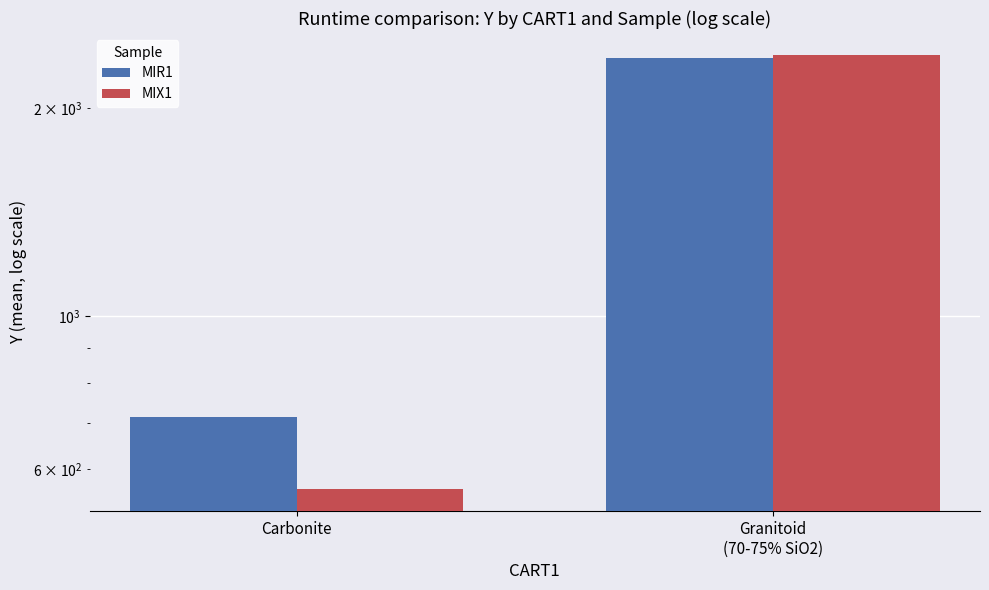

True or false: MIX1 has a value of 2386.3 at Granitoid
(70-75% SiO2).

True